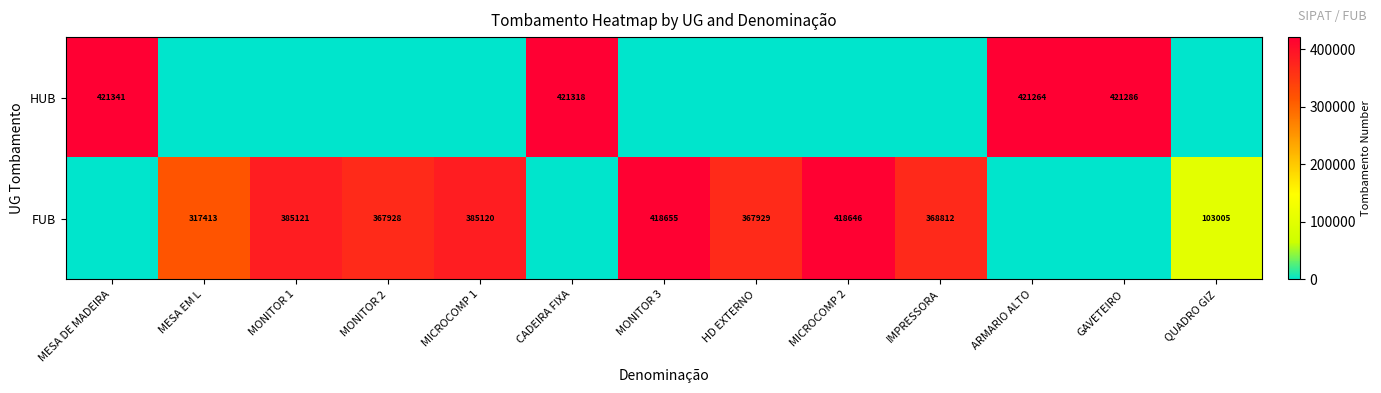

The value of HUB at GAVETEIRO is 252695. True or false?

False